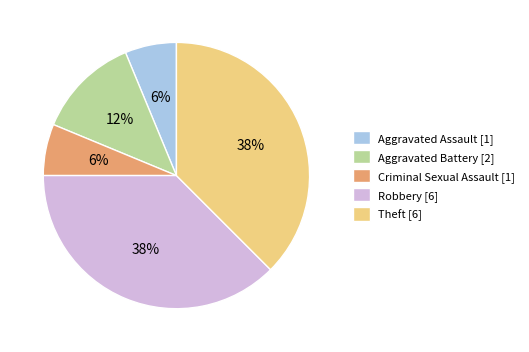

The Aggravated Battery slice represents 1% of the pie. True or false?

False